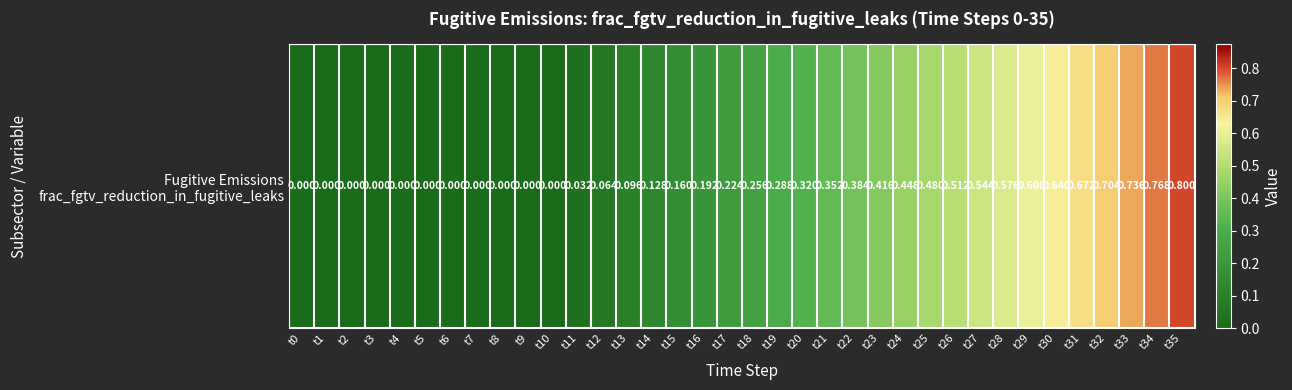

Rank the categories by value from highest to lowest.

t35, t34, t33, t32, t31, t30, t29, t28, t27, t26, t25, t24, t23, t22, t21, t20, t19, t18, t17, t16, t15, t14, t13, t12, t11, t0, t1, t2, t3, t4, t5, t6, t7, t8, t9, t10